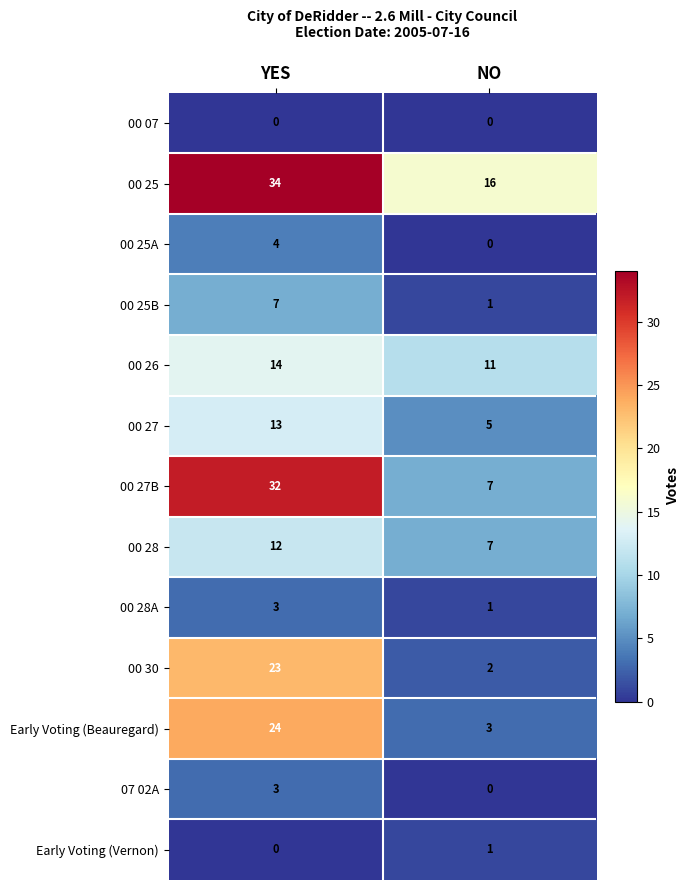

Reading left to right, extract all data points from this chart.

00 07: 0	0
00 25: 34	16
00 25A: 4	0
00 25B: 7	1
00 26: 14	11
00 27: 13	5
00 27B: 32	7
00 28: 12	7
00 28A: 3	1
00 30: 23	2
Early Voting (Beauregard): 24	3
07 02A: 3	0
Early Voting (Vernon): 0	1